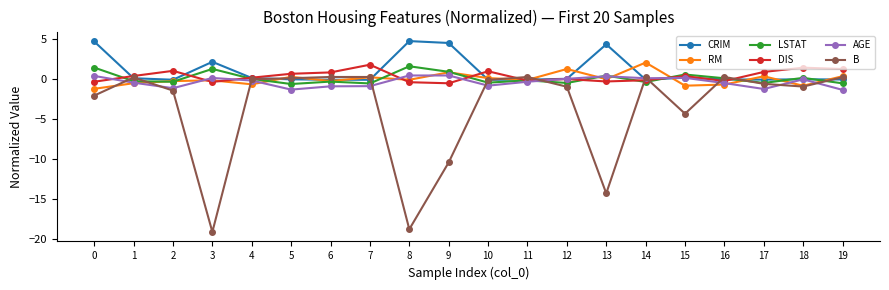

True or false: DIS has more than 1 points higher than both neighbors.

True